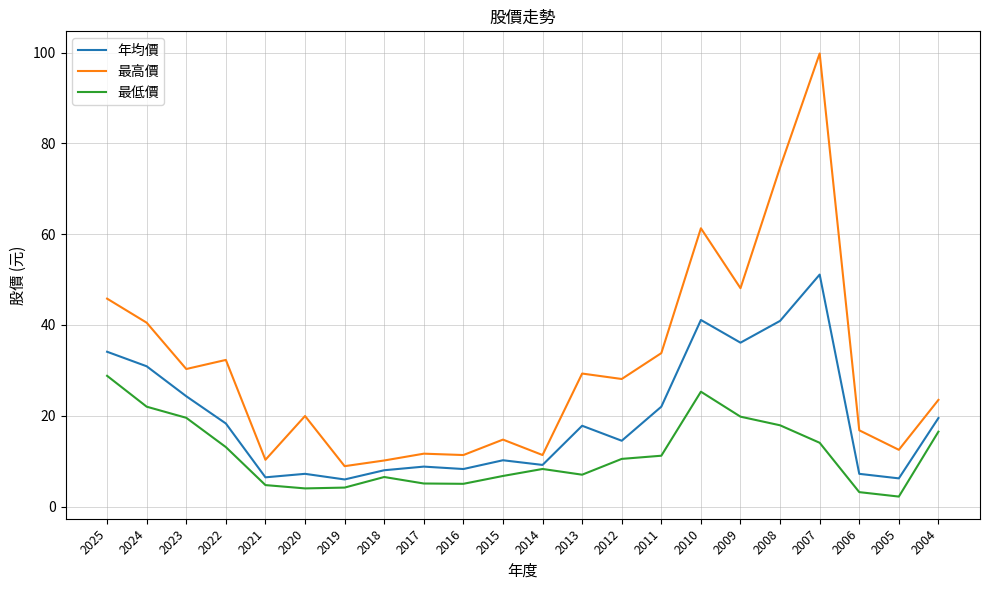

How many distinct data groups are displayed?

3